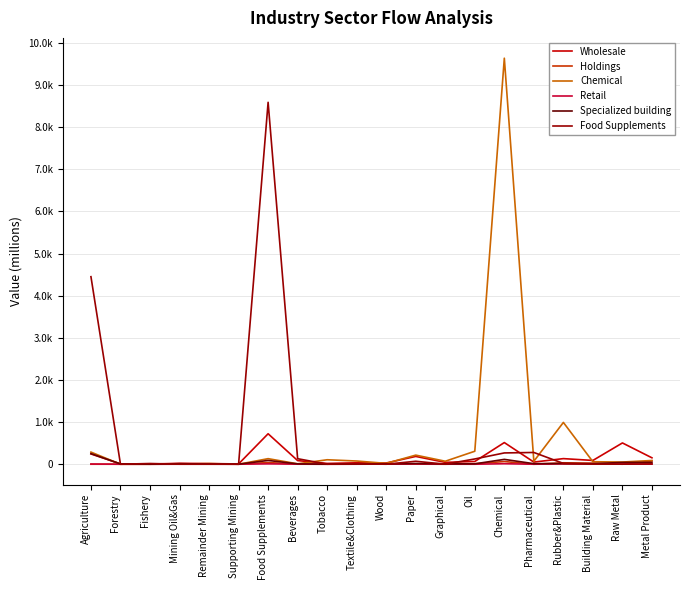

At which category does Chemical reach its first local valley?

Supporting Mining